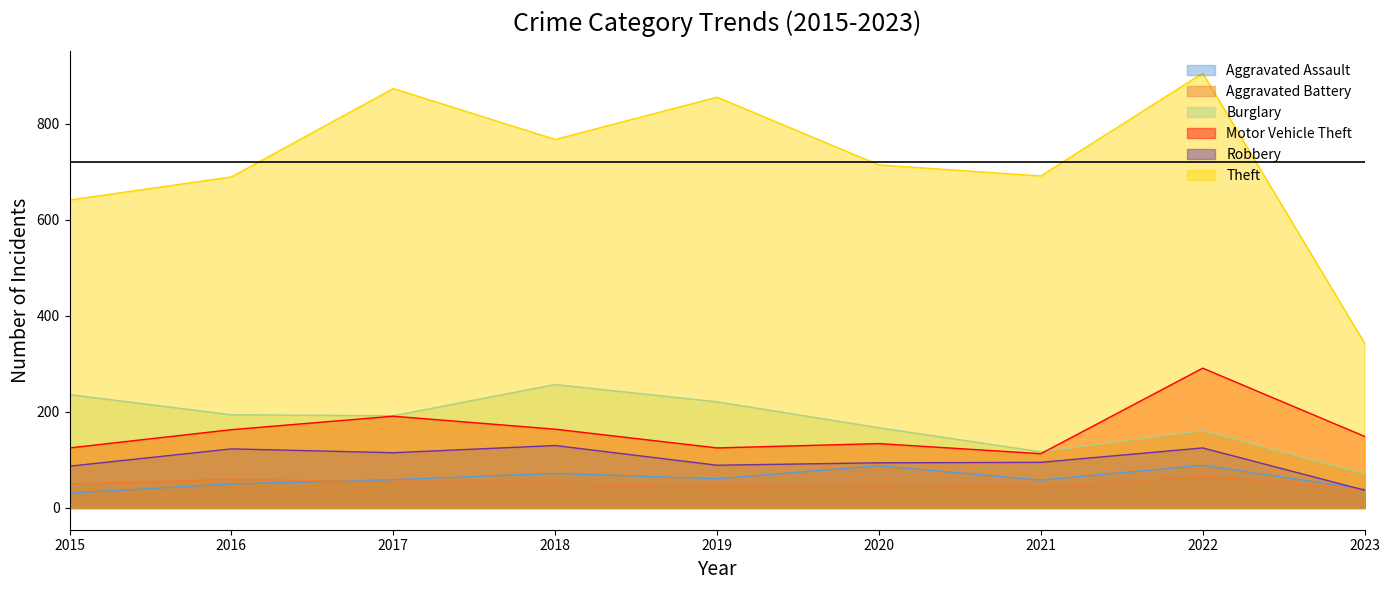

Reading left to right, extract all data points from this chart.

Aggravated Assault: 2015=31	2016=50	2017=59	2018=72	2019=61	2020=88	2021=58	2022=89	2023=39
Aggravated Battery: 2015=50	2016=60	2017=54	2018=52	2019=45	2020=48	2021=43	2022=66	2023=39
Burglary: 2015=236	2016=194	2017=192	2018=257	2019=221	2020=167	2021=117	2022=161	2023=71
Motor Vehicle Theft: 2015=125	2016=163	2017=191	2018=164	2019=125	2020=134	2021=113	2022=291	2023=149
Robbery: 2015=87	2016=123	2017=115	2018=130	2019=89	2020=94	2021=95	2022=125	2023=37
Theft: 2015=641	2016=689	2017=873	2018=767	2019=855	2020=714	2021=691	2022=905	2023=343